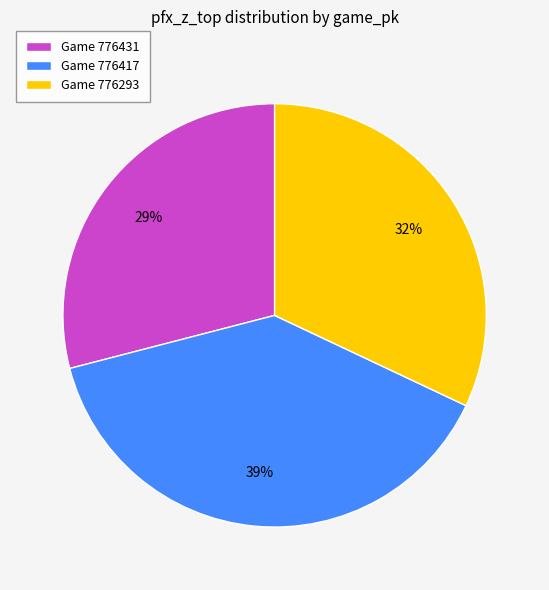

How many slices are in this pie chart?

3